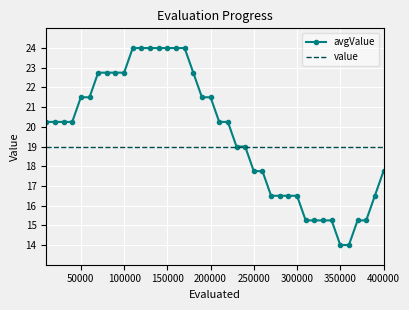

What is the minimum value for avgValue?

14.0